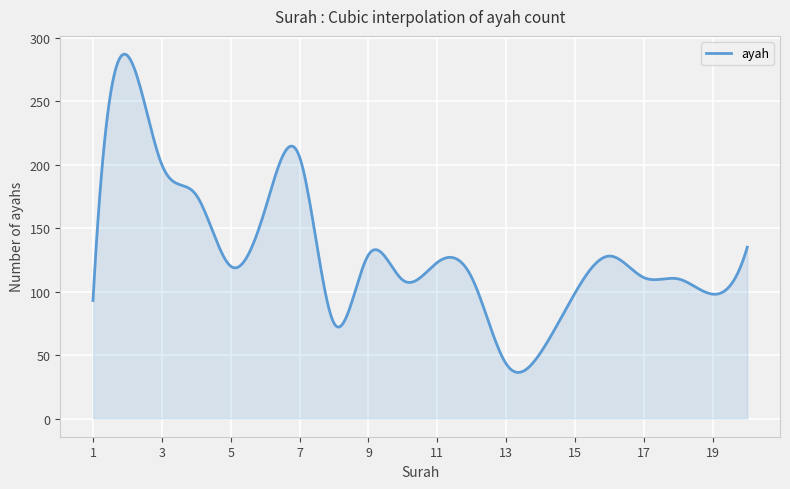

Does the chart have visible grid lines?

Yes